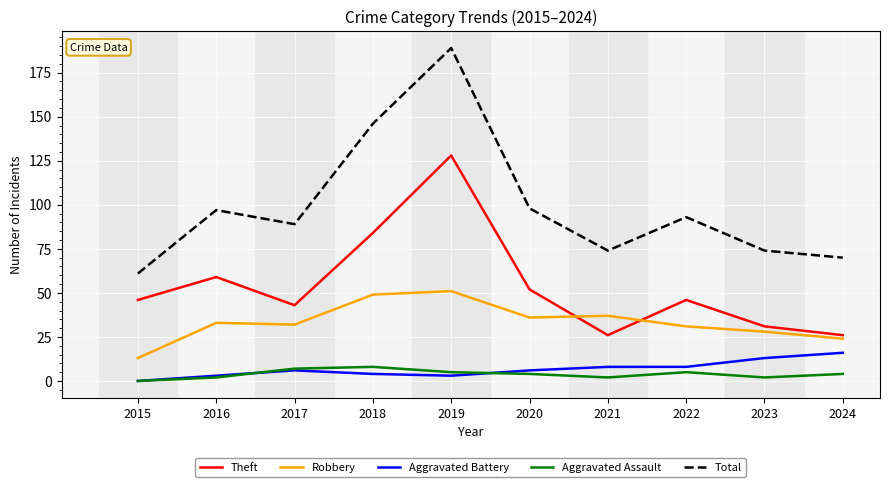

Which category has the highest value across all series?

2019